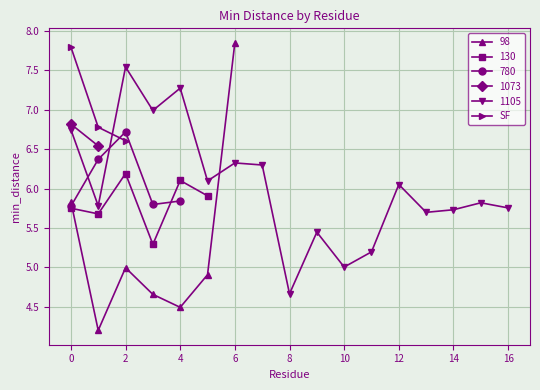

True or false: the data shows 6.6 at 2.

True